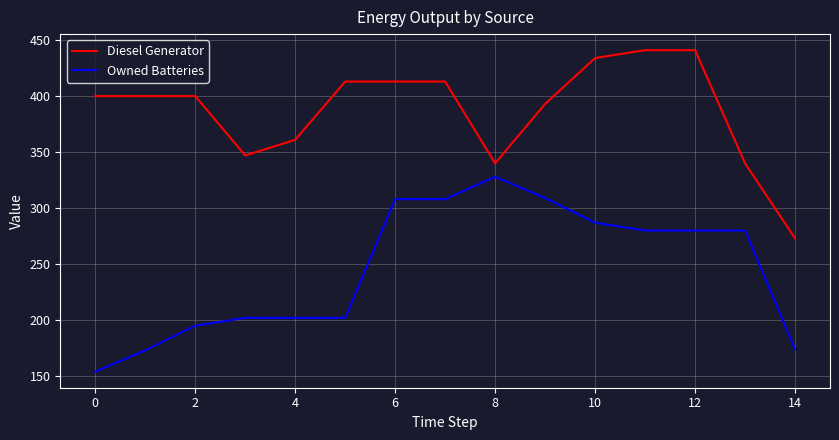

What is the difference between the maximum and minimum values in the Owned Batteries series?

174.0